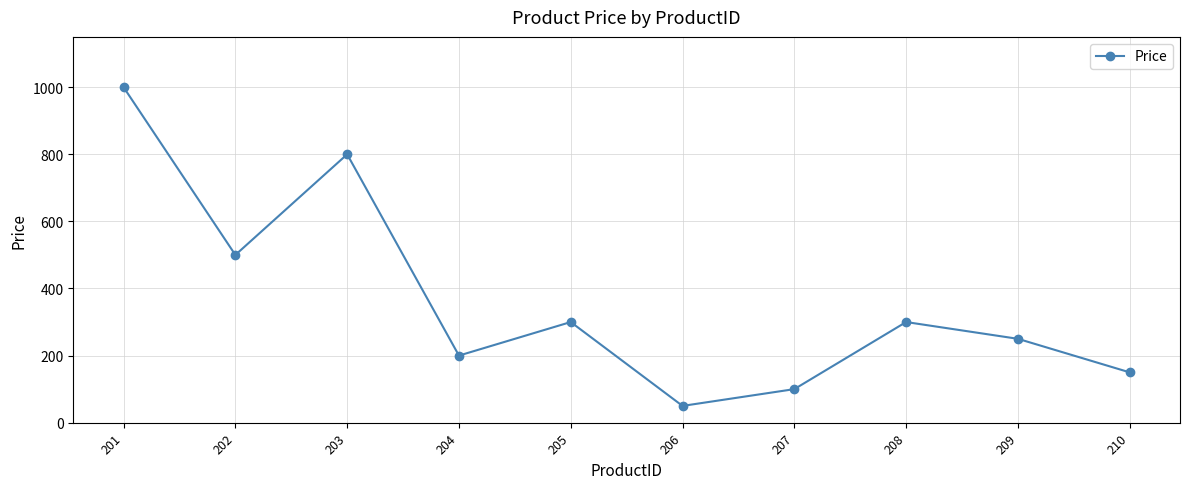

Reading left to right, list all the values displayed in this chart.

1000	500	800	200	300	50	100	300	250	150